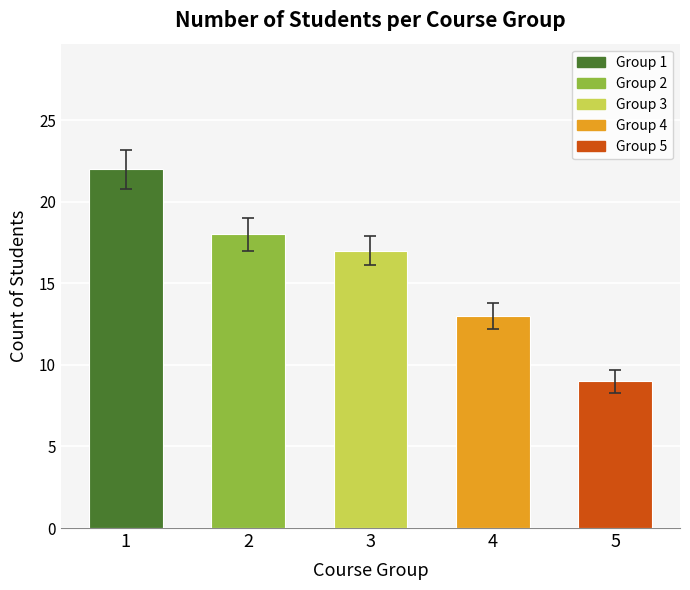

How many bars are there in total?

5